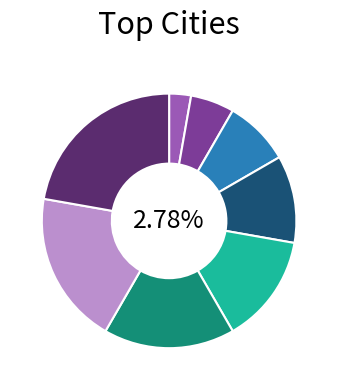

Combined, do Chennai and Pune account for over 50%?

No